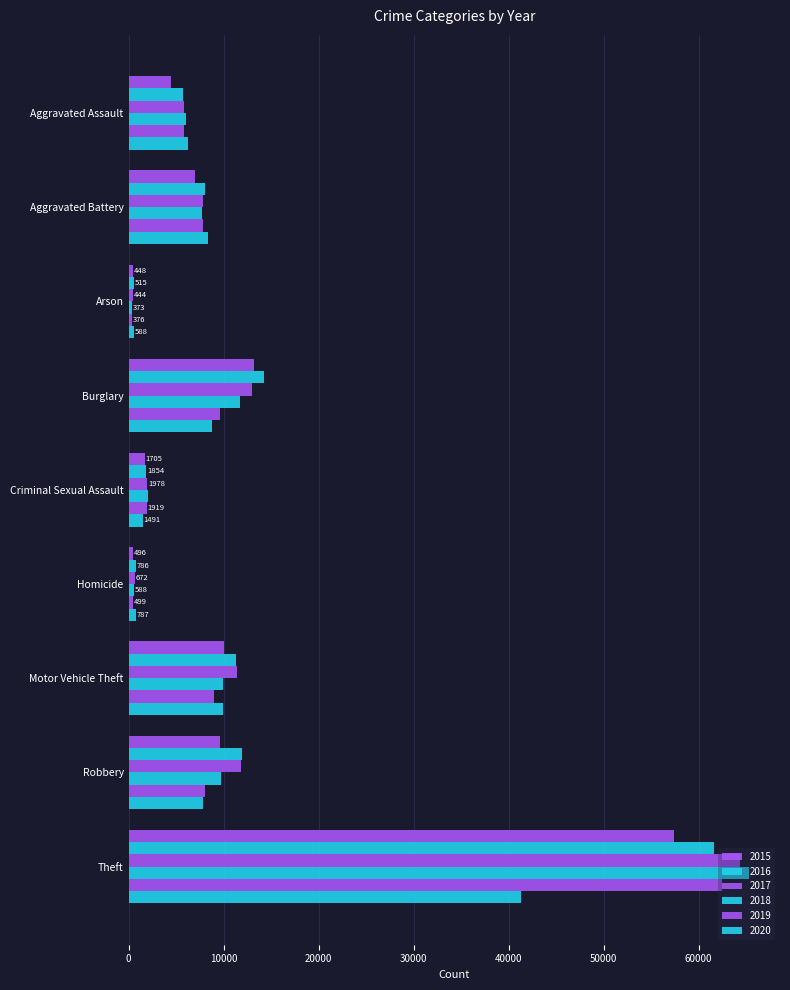

How many distinct data groups are displayed?

6